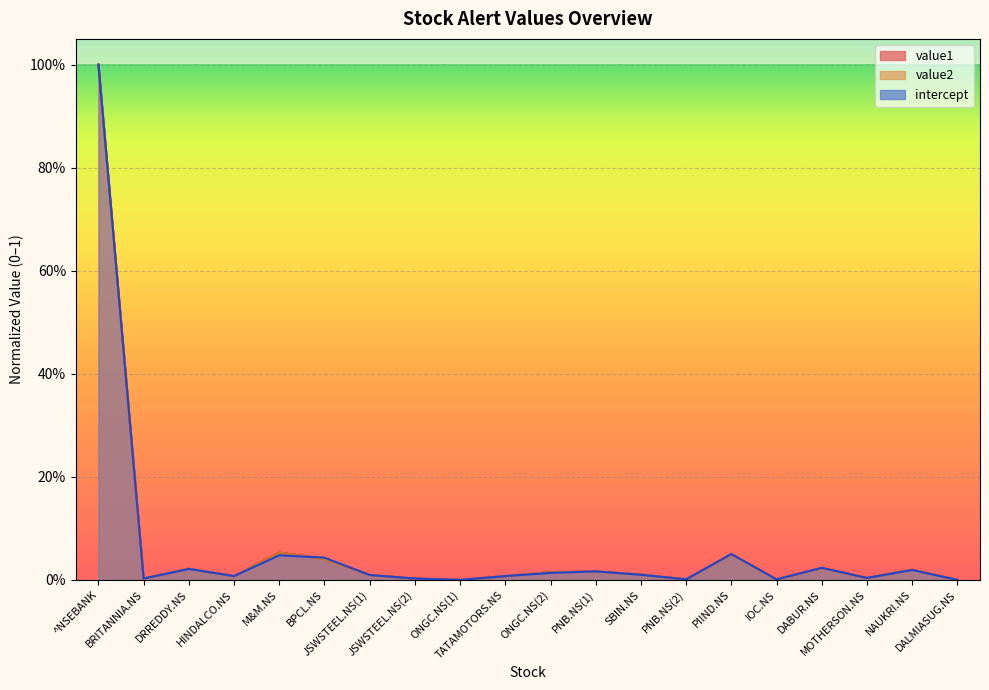

The intercept series shows 0.0 at DRREDDY.NS. True or false?

True